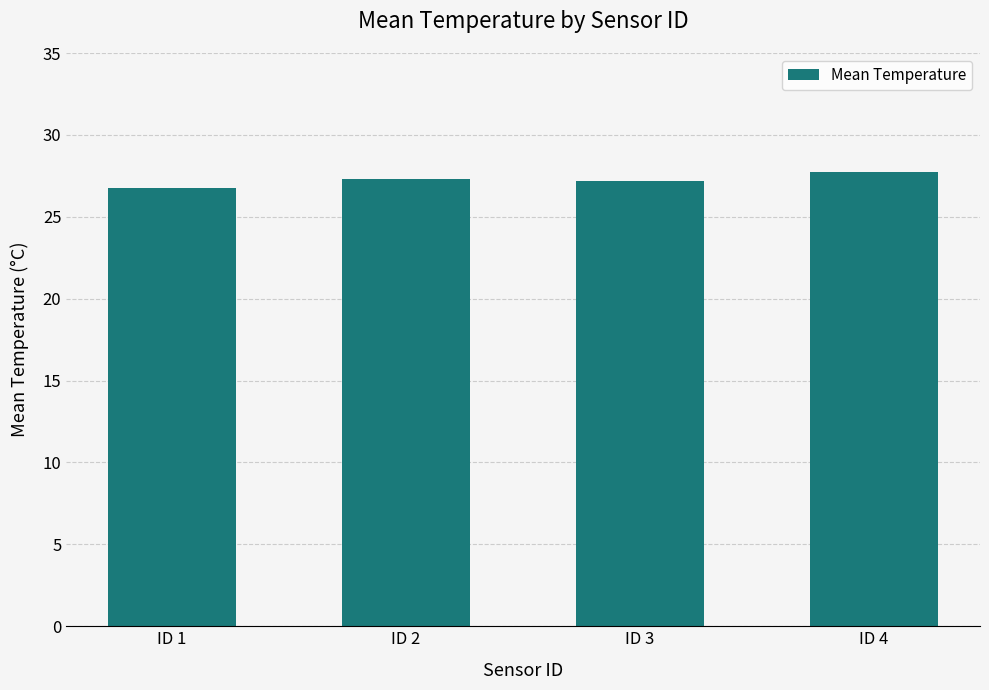

What is the value of the 2nd bar from the left?

27.3